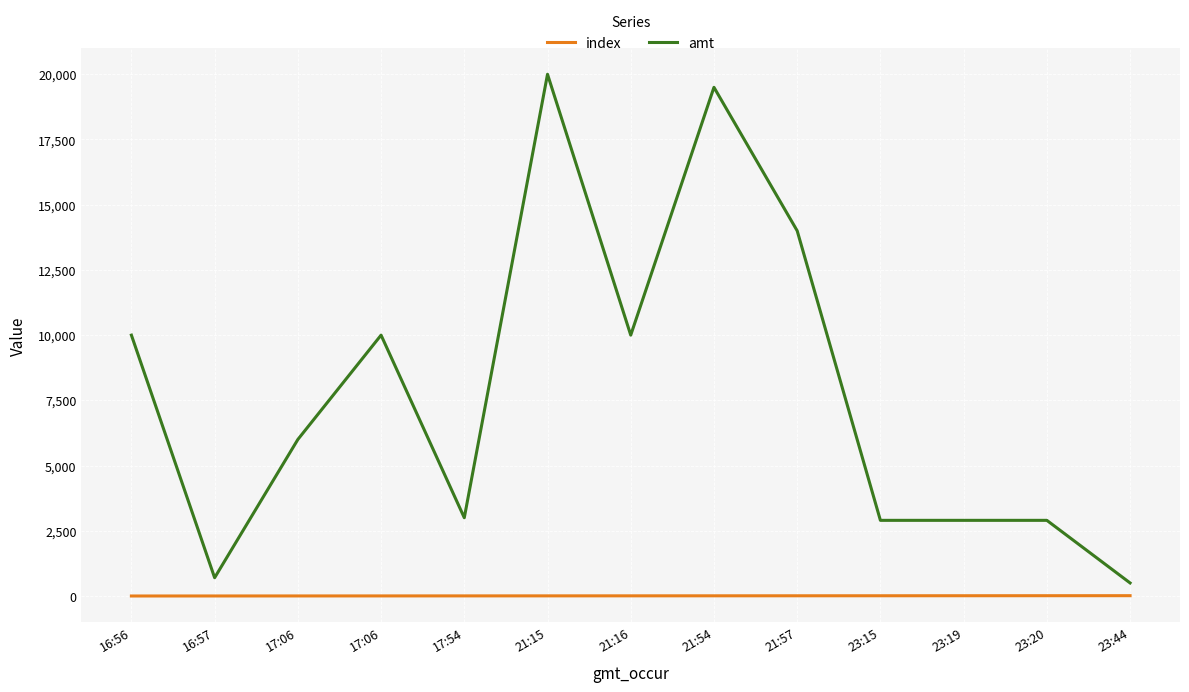

How many lines are shown in the chart?

2